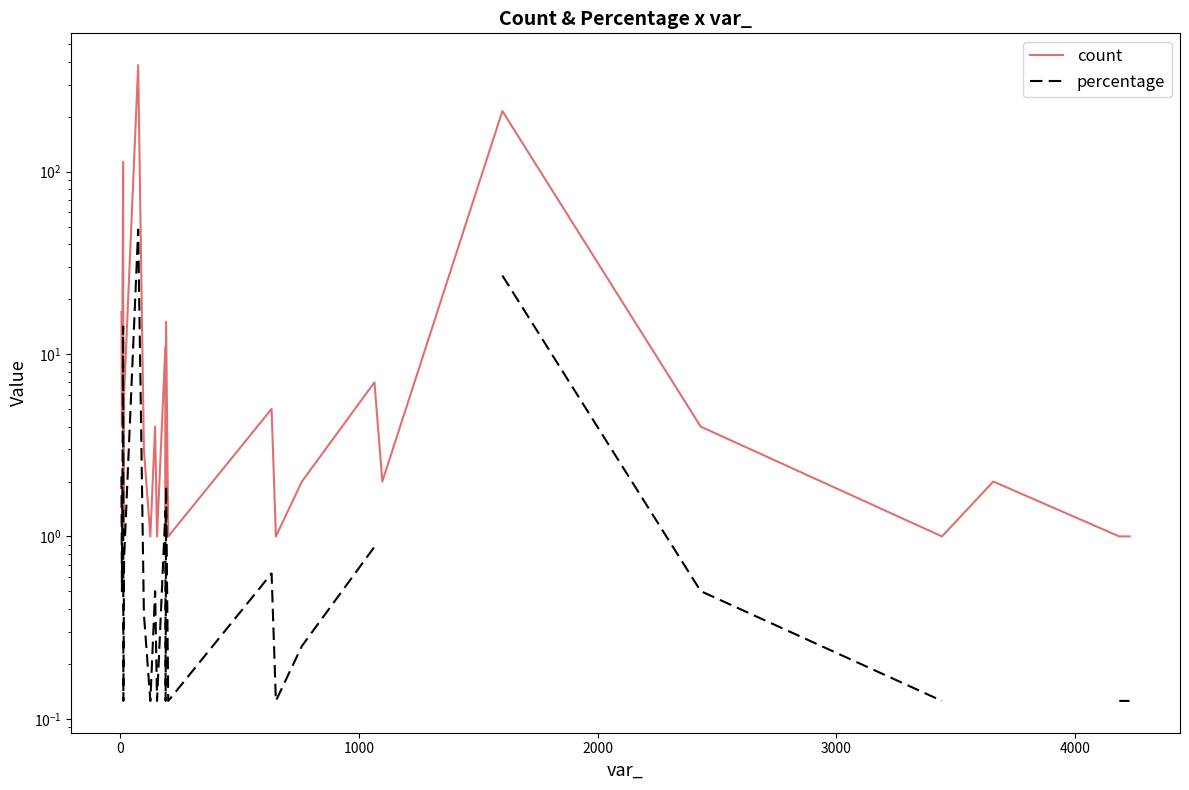

Does the chart have visible grid lines?

No